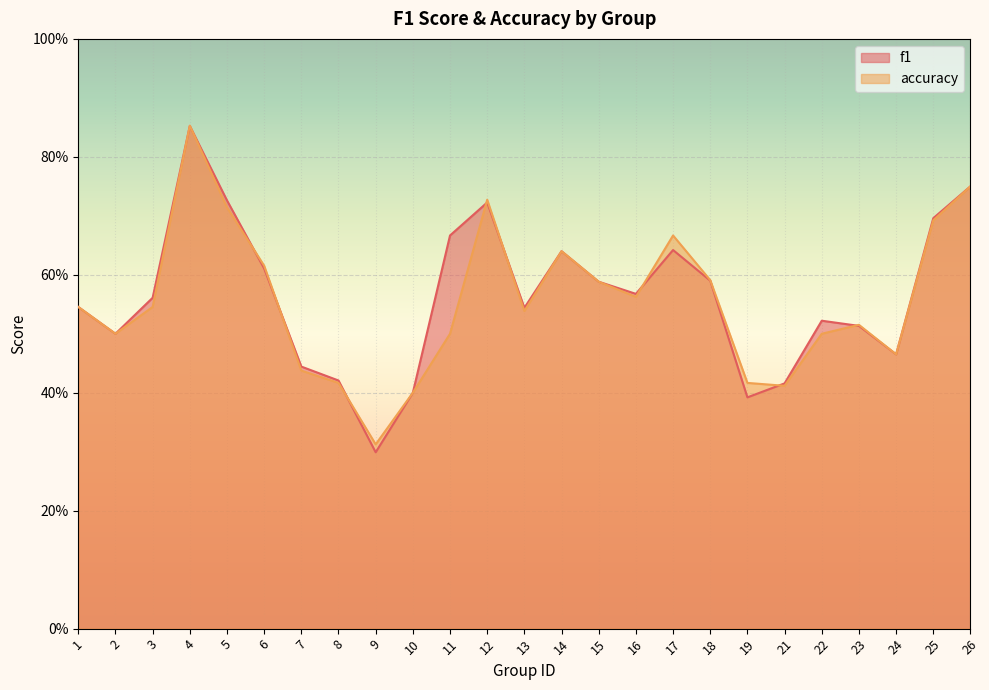

Is the value of f1 at 23 greater than the value of accuracy at 14?

No